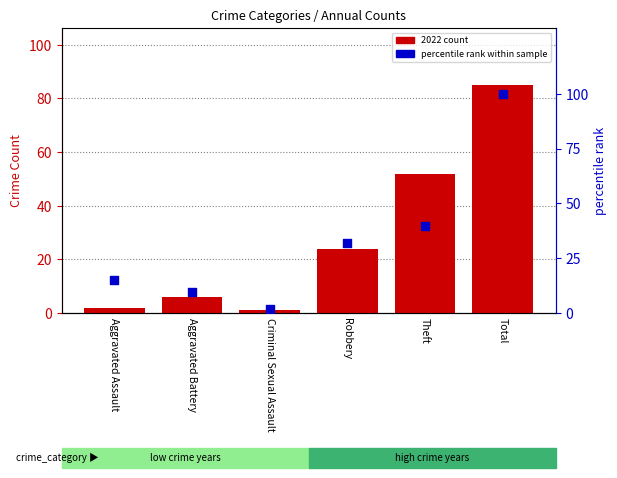

At which category is the sum across all series the highest?

Total